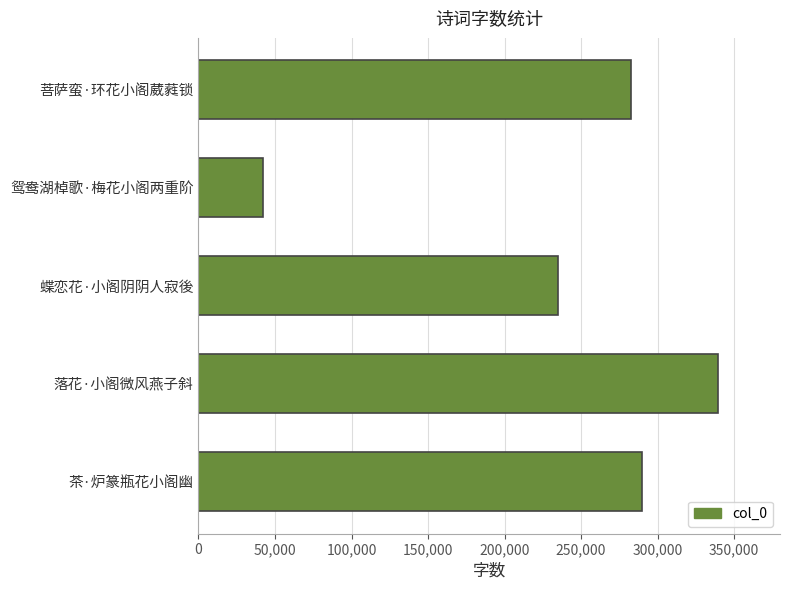

Approximately how many times larger is the value at 菩萨蛮·环花小阁葳蕤锁 compared to 鸳鸯湖棹歌·梅花小阁两重阶?

6.7